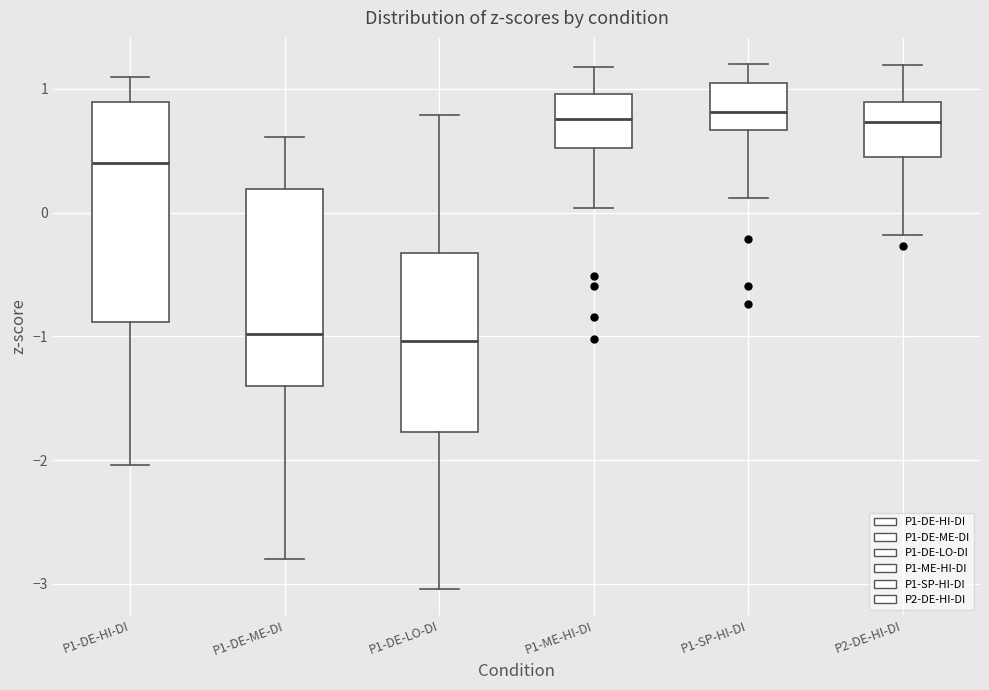

Comparing the boxes themselves (not the whiskers), which one is the tallest?

P1-DE-HI-DI